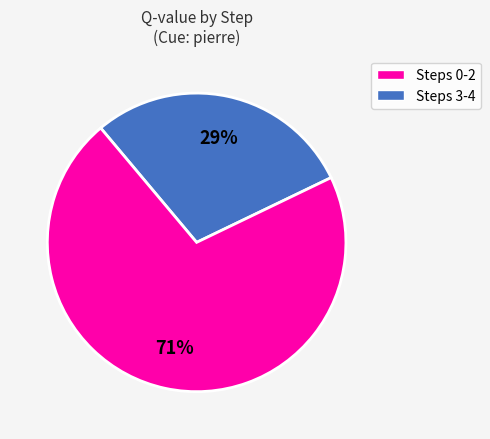

To the nearest percent, what is the difference between the largest and smallest slice percentages?

42%